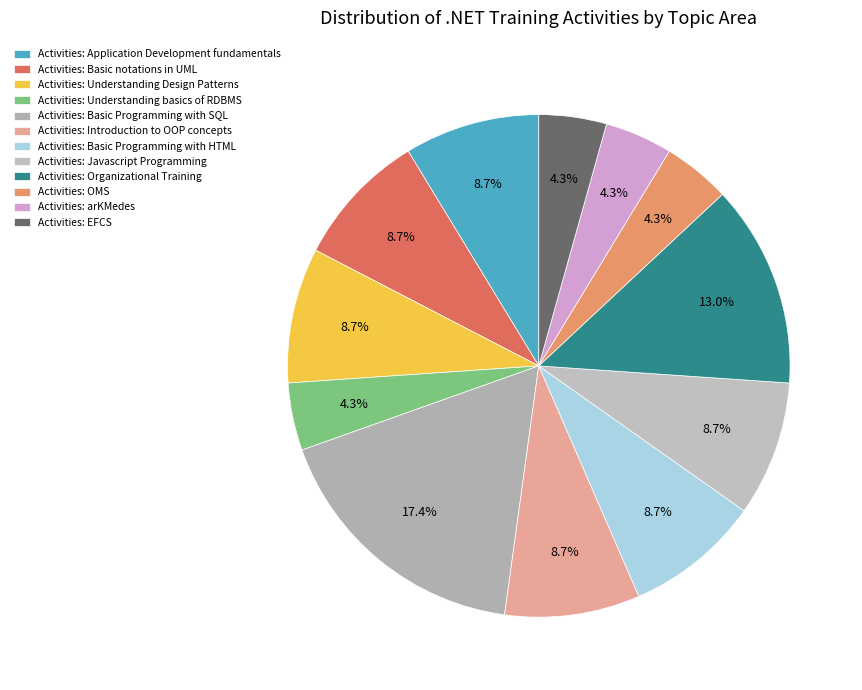

What is the smallest slice in the pie chart?

Understanding basics of RDBMS